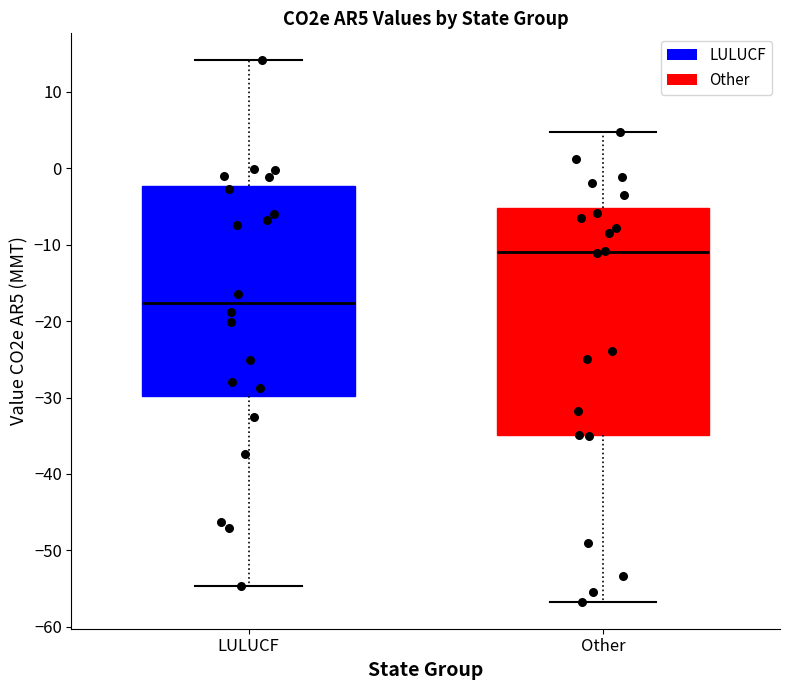

Which box has the lowest median line?

LULUCF